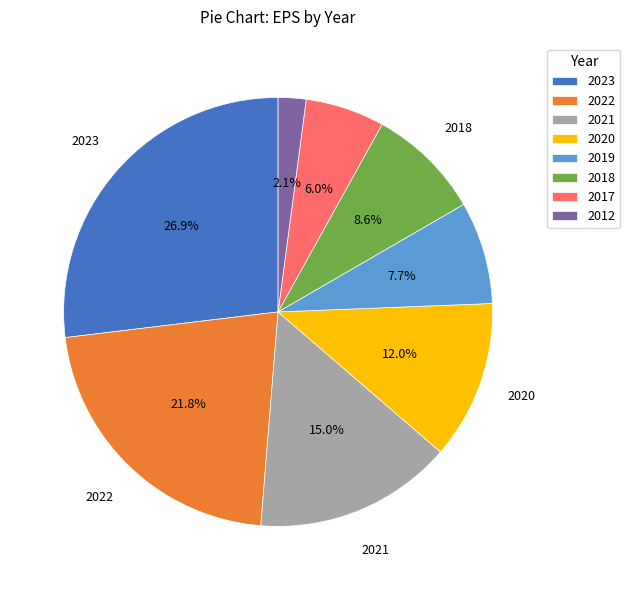

To the nearest percent, what portion does 2017 represent?

6%